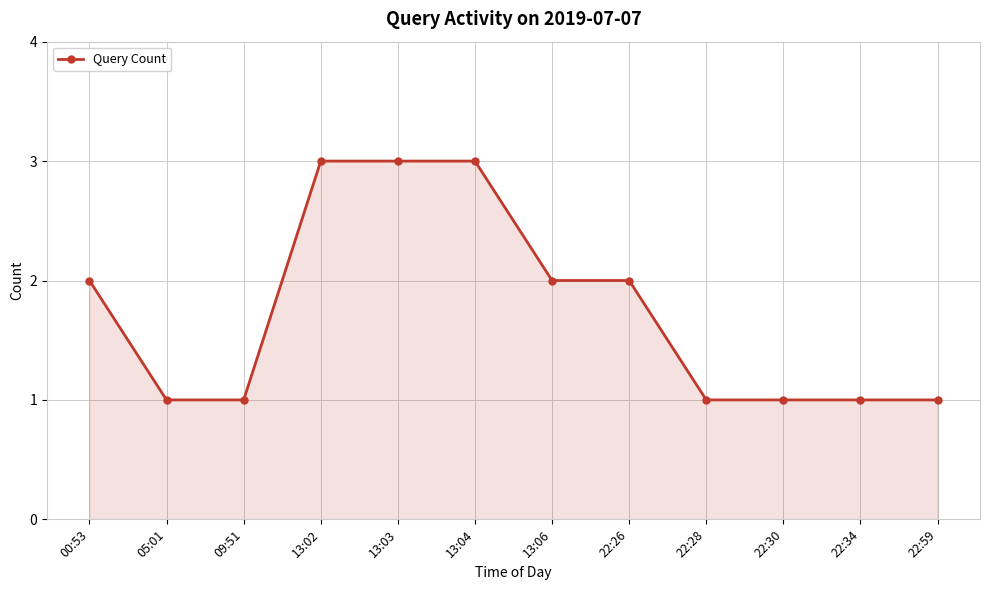

What is the ratio of the value at 22:34 to the value at 22:30?

1.0